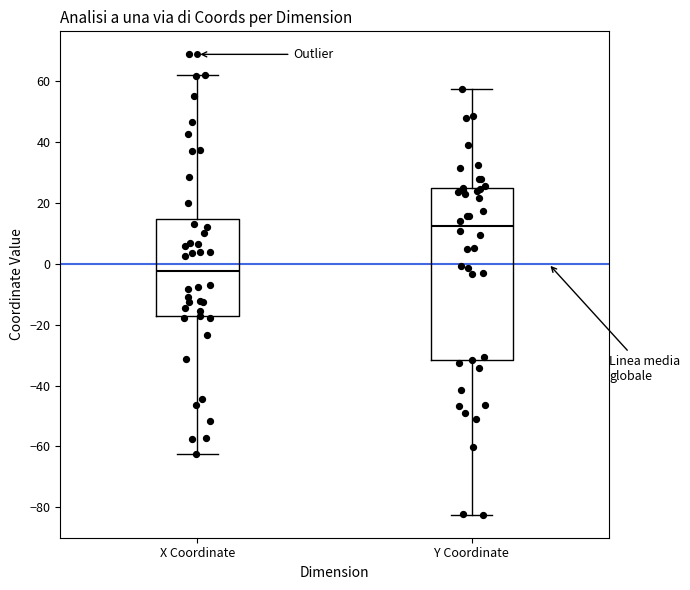

Which box has the highest median line?

Y Coordinate